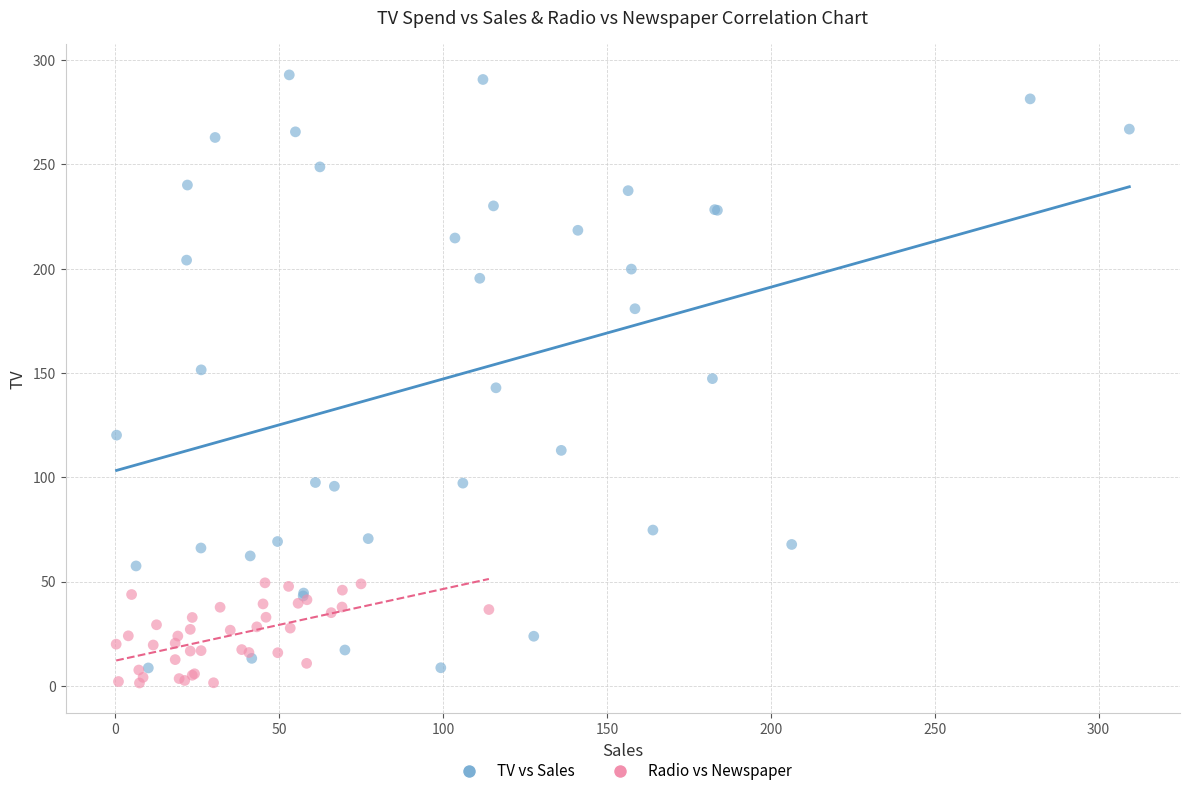

What are all the series names shown in the legend?

TV vs Sales, Radio vs Newspaper